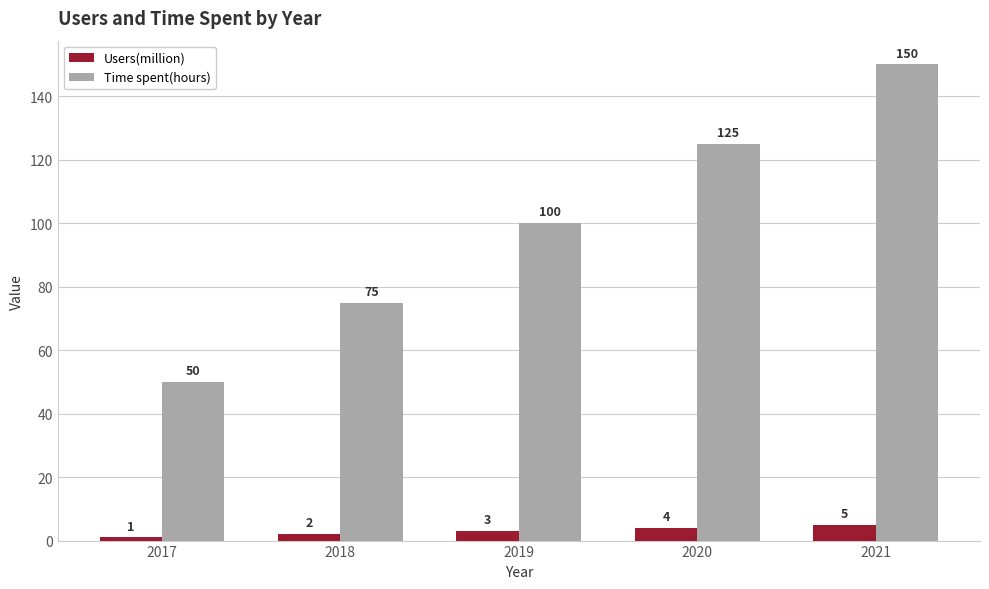

True or false: Time spent(hours) has a value of 75 at 2018.

True